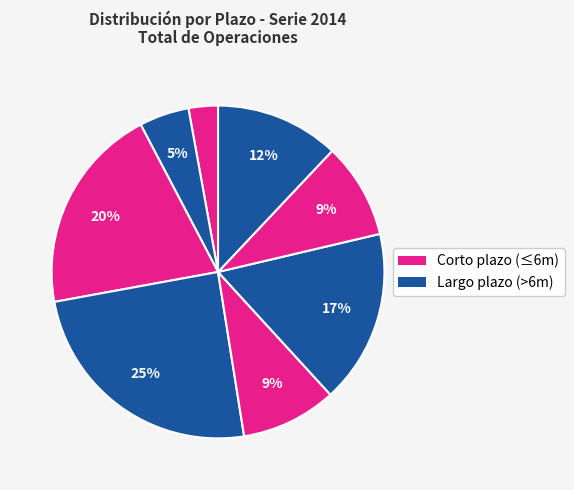

How many segments does this pie chart have?

8